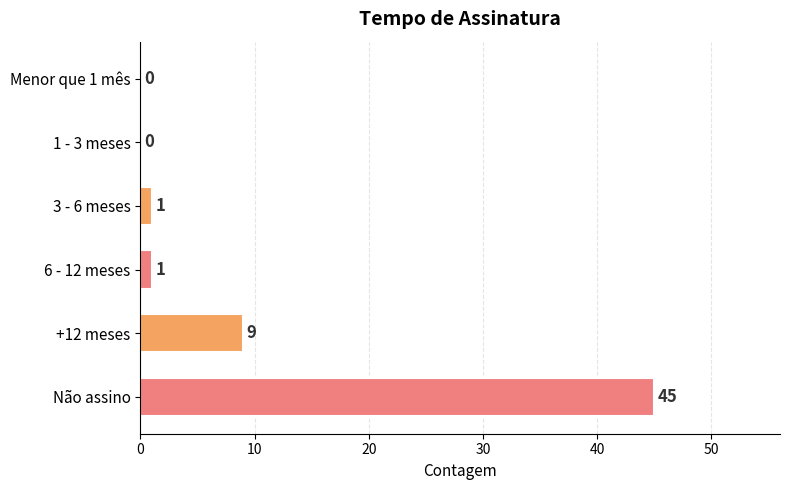

Which has a higher value, 3 - 6 meses or Menor que 1 mês?

3 - 6 meses